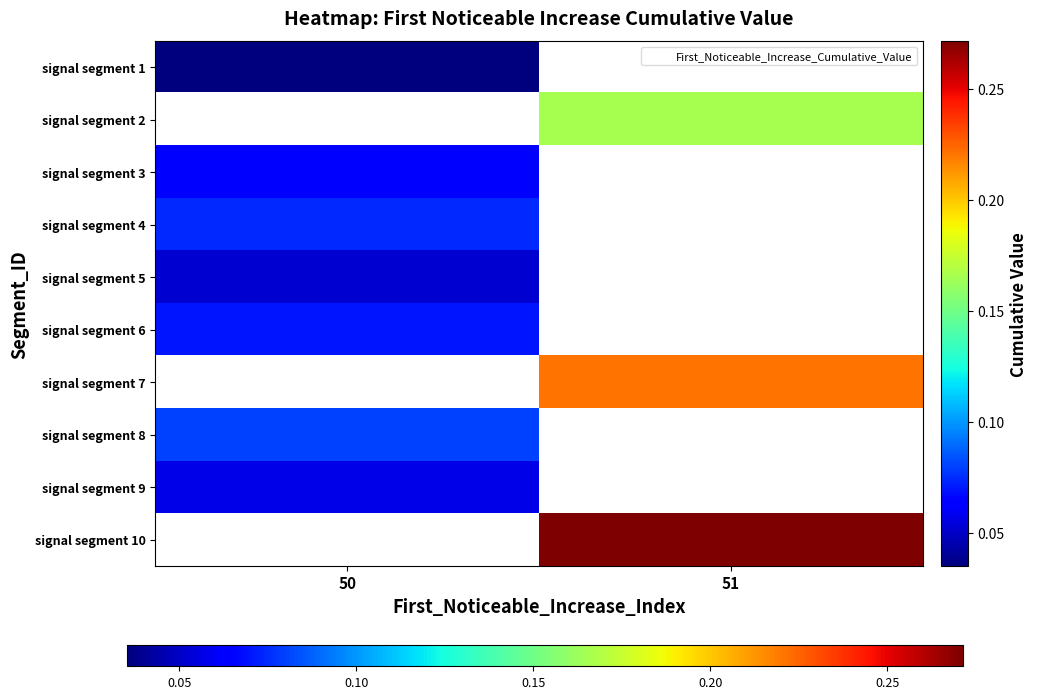

What is the greatest value displayed?

0.3